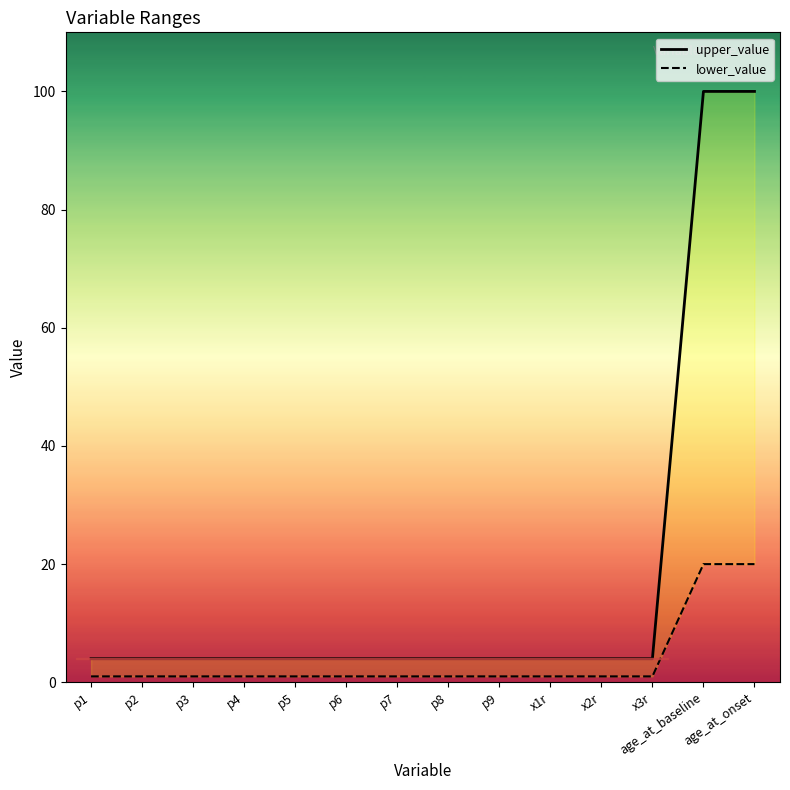

What is the label of the 12th point from the right?

p3